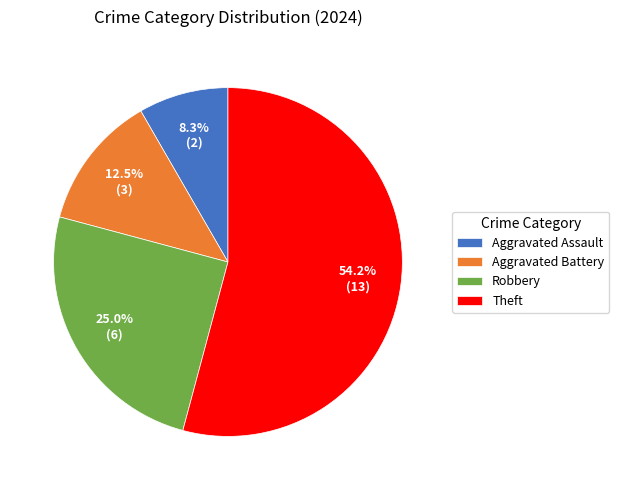

Rank the categories by value from lowest to highest.

Aggravated Assault, Aggravated Battery, Robbery, Theft